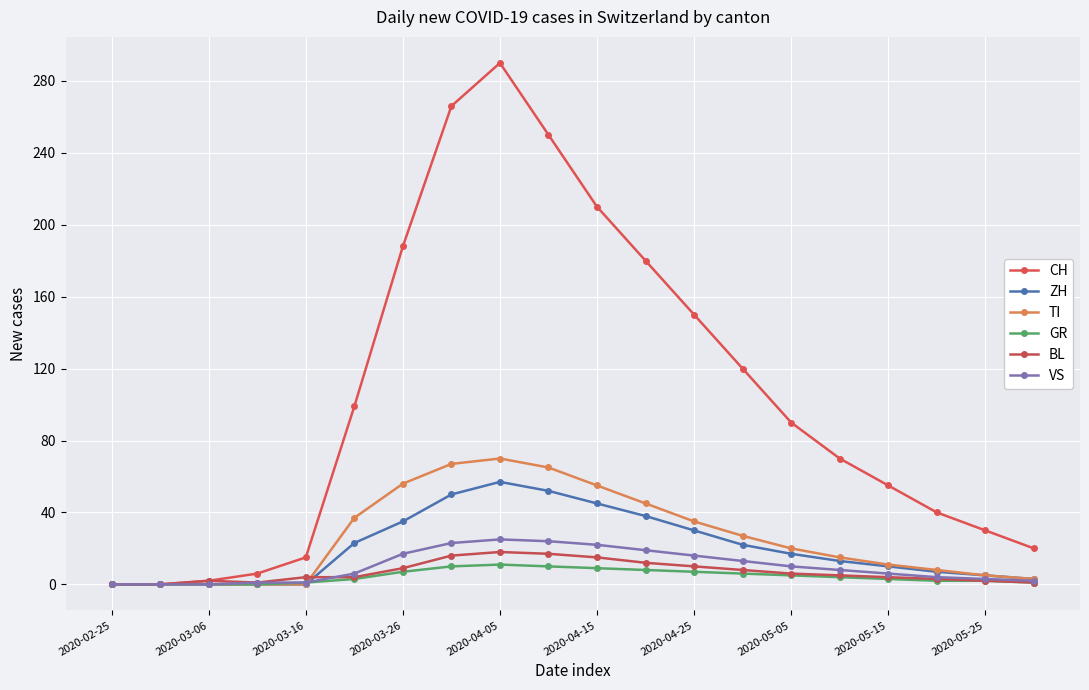

True or false: CH and VS intersect in this chart.

False